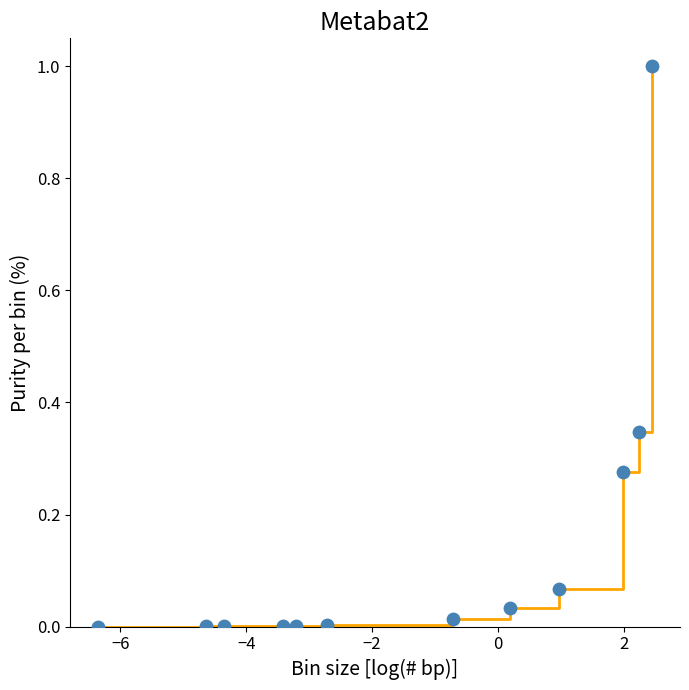

What is the maximum value shown in the chart?

1.0